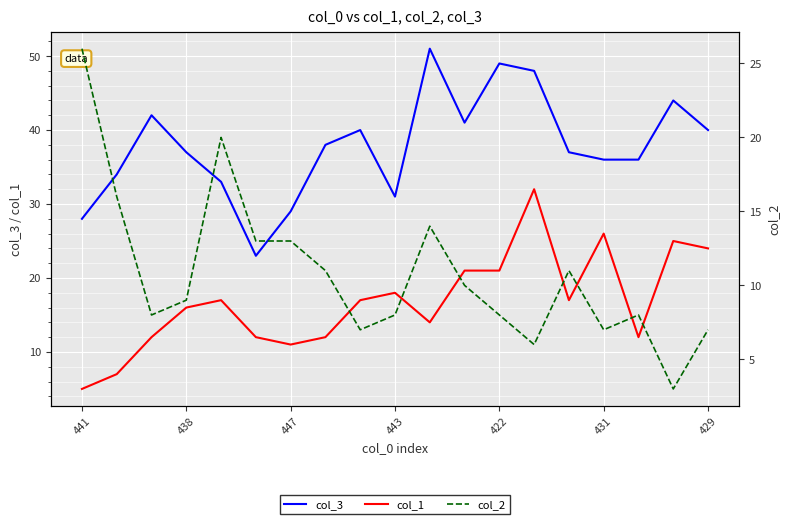

In col_1, how many points are lower than both neighbors (excluding endpoints)?

4